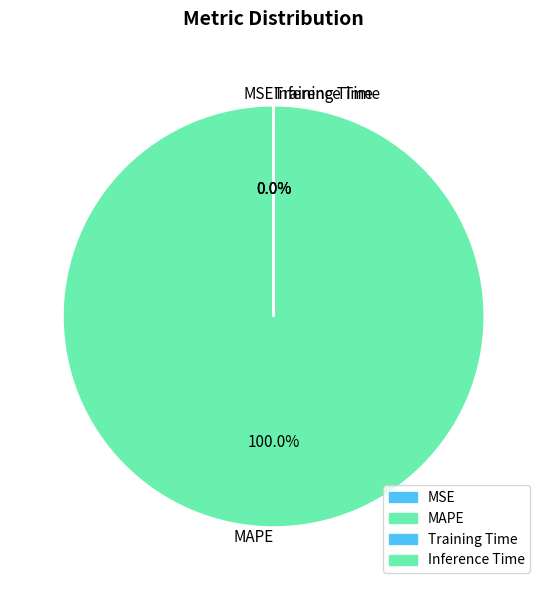

Does MAPE account for over 50% of the chart?

Yes